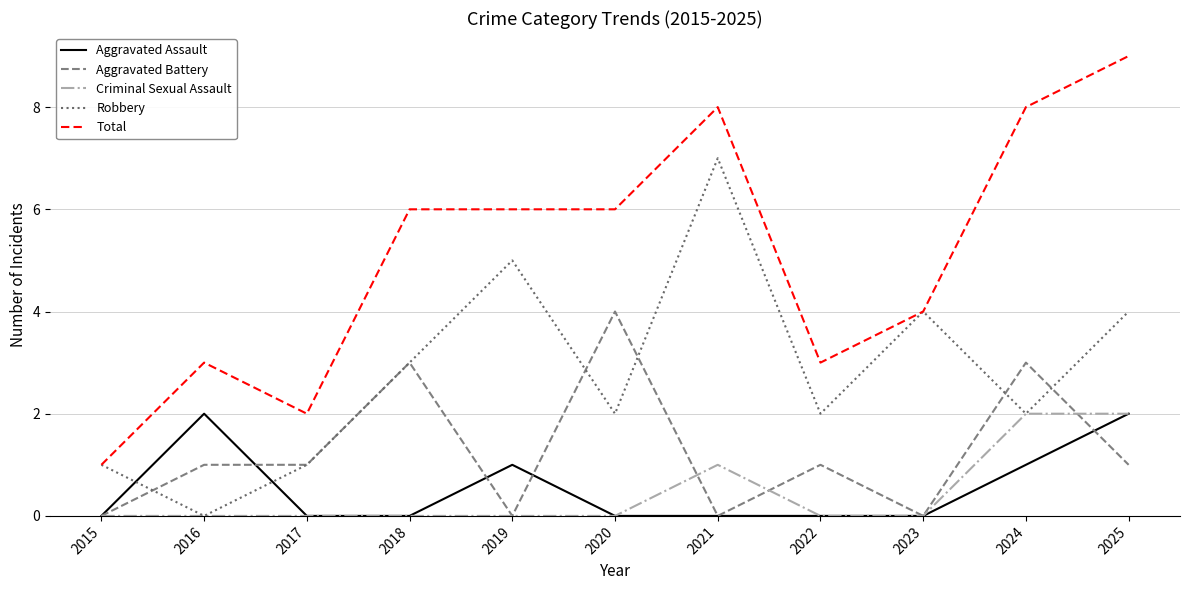

Is this an area chart (filled region under the line)?

No